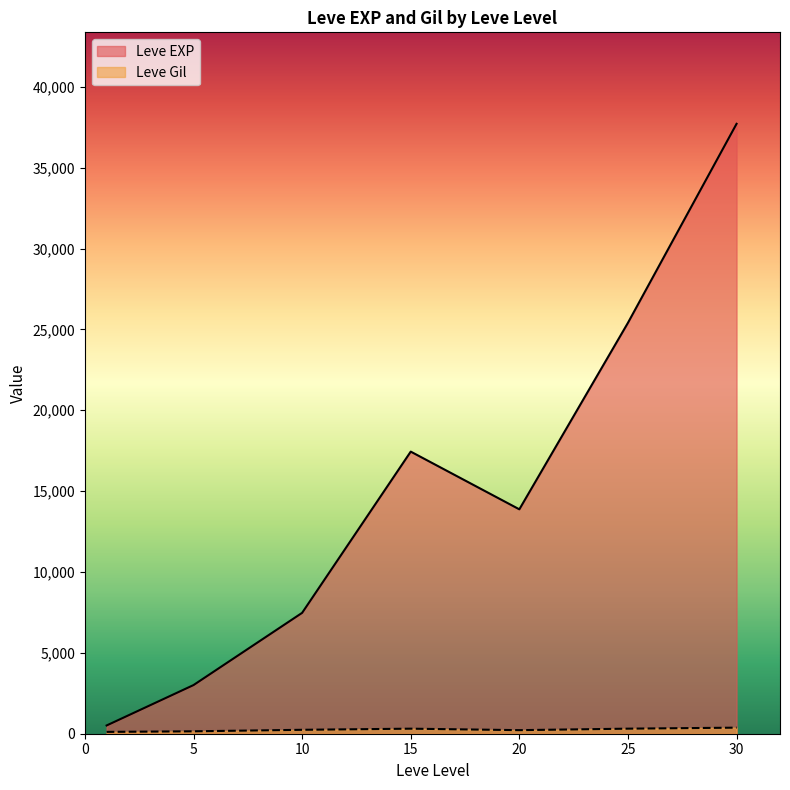

What is the sum of all Leve EXP values?

105440.2